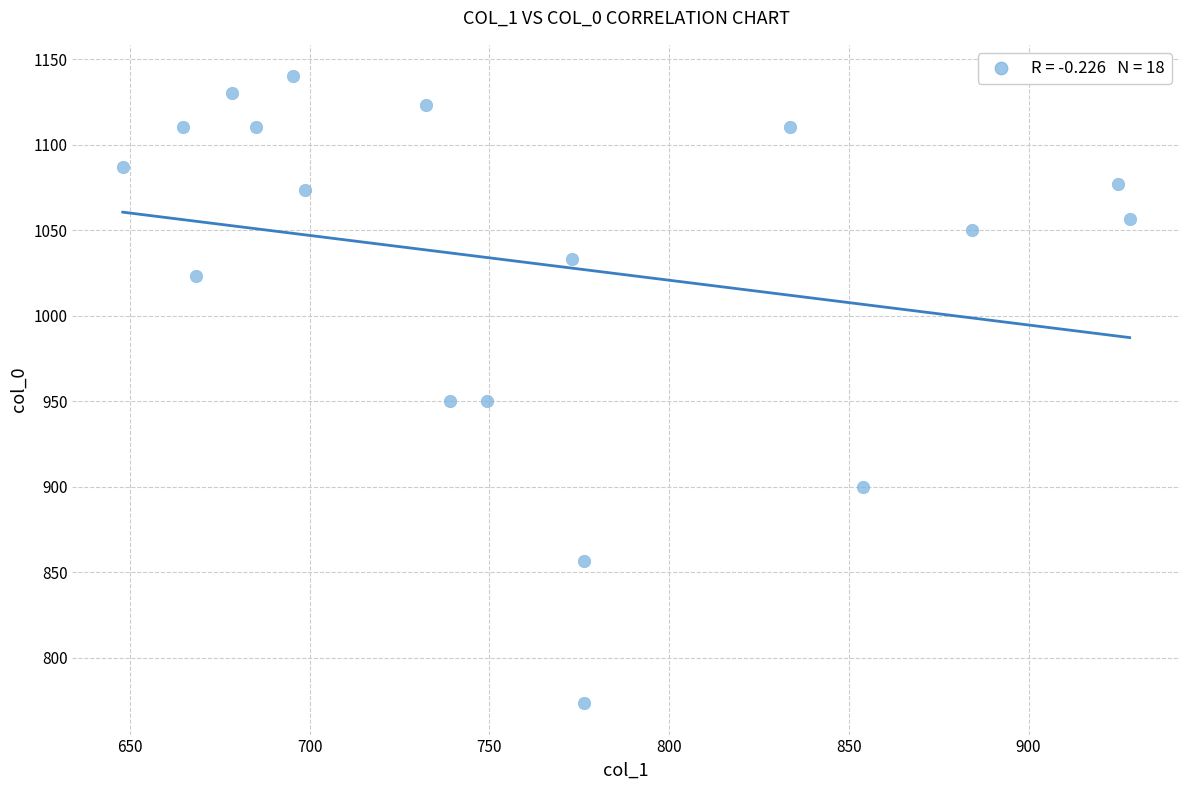

What is the range of Y values (max minus min)?

366.7